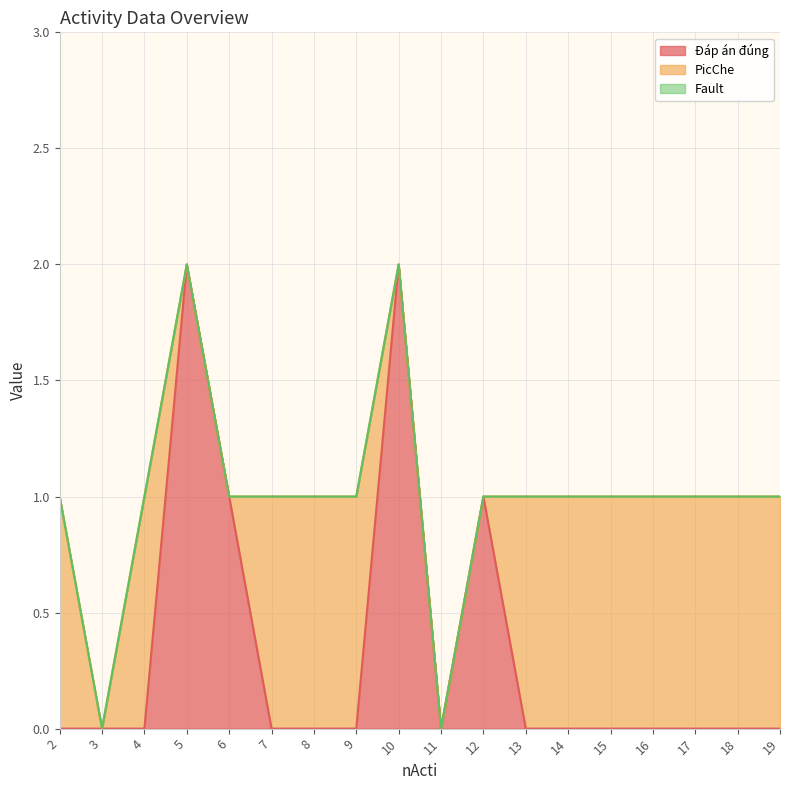

Does the chart have visible grid lines?

Yes